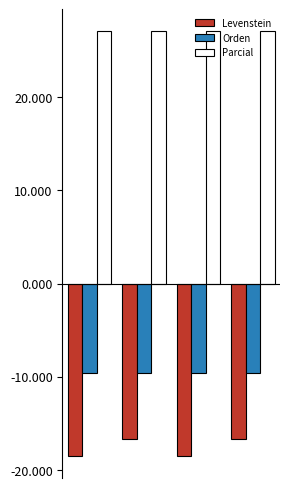

Which series has the largest total across all categories?

Parcial